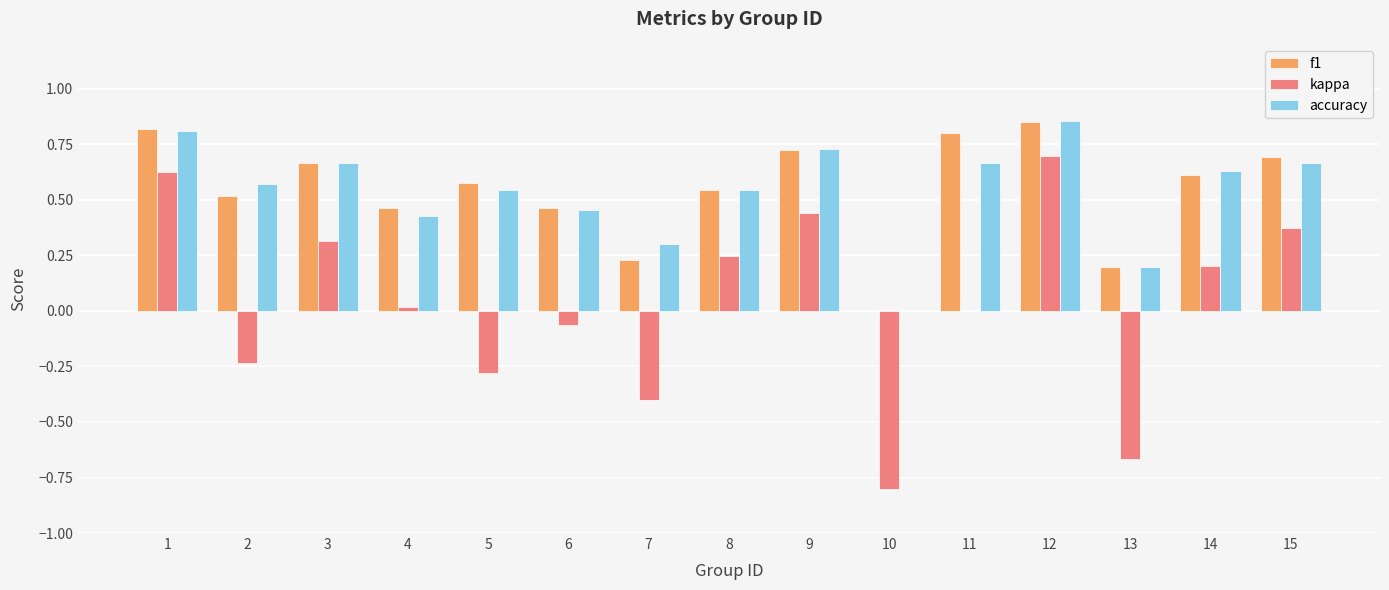

Is the value of f1 at 10 greater than the value of kappa at 8?

No